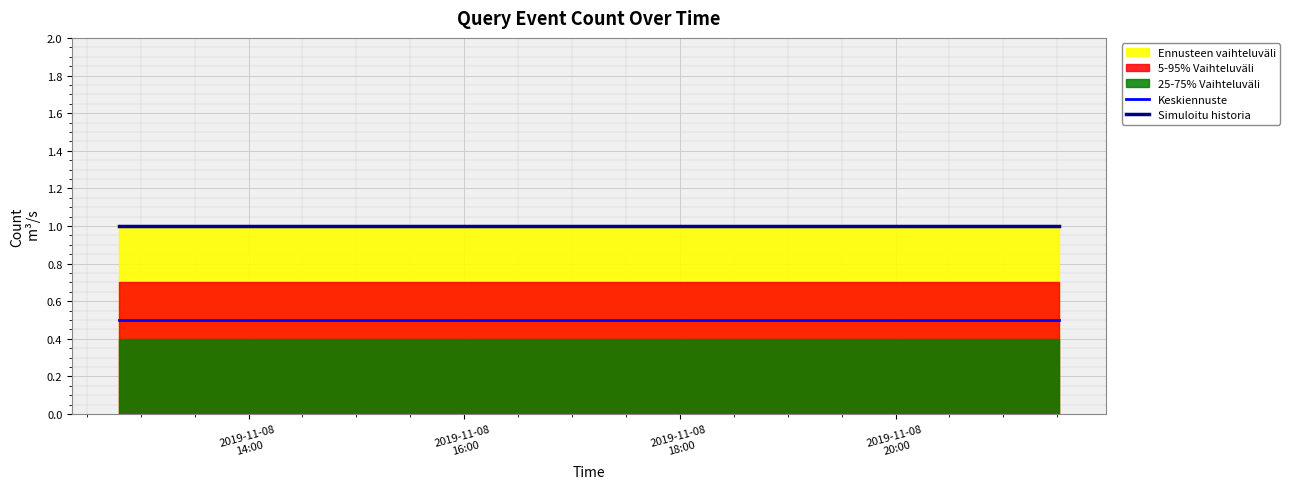

True or false: Simuloitu historia and Keskiennuste intersect in this chart.

False